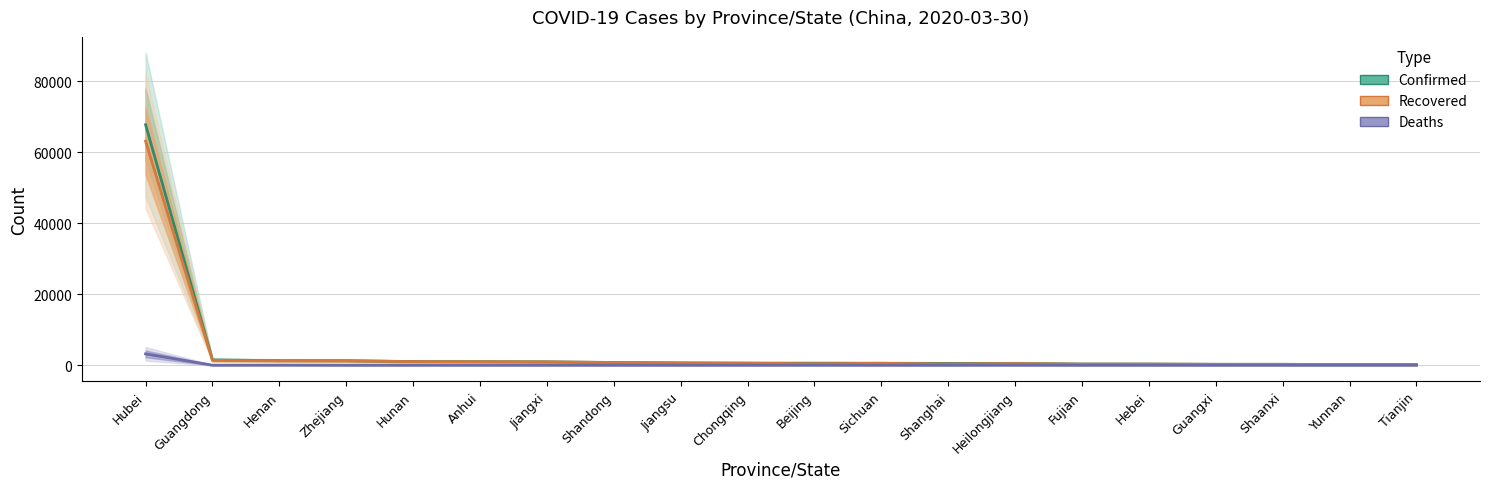

True or false: Recovered and Confirmed intersect in this chart.

False